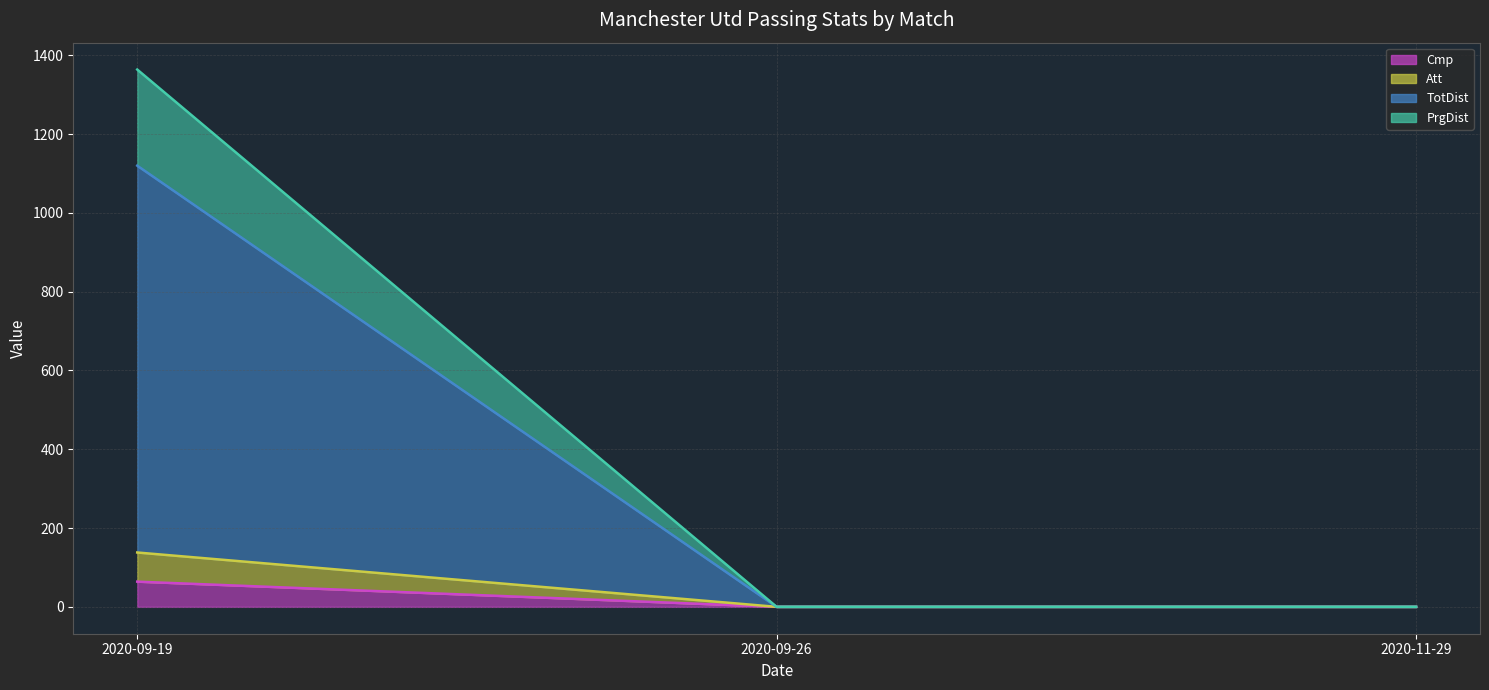

Which series has the largest range (max minus min)?

PrgDist